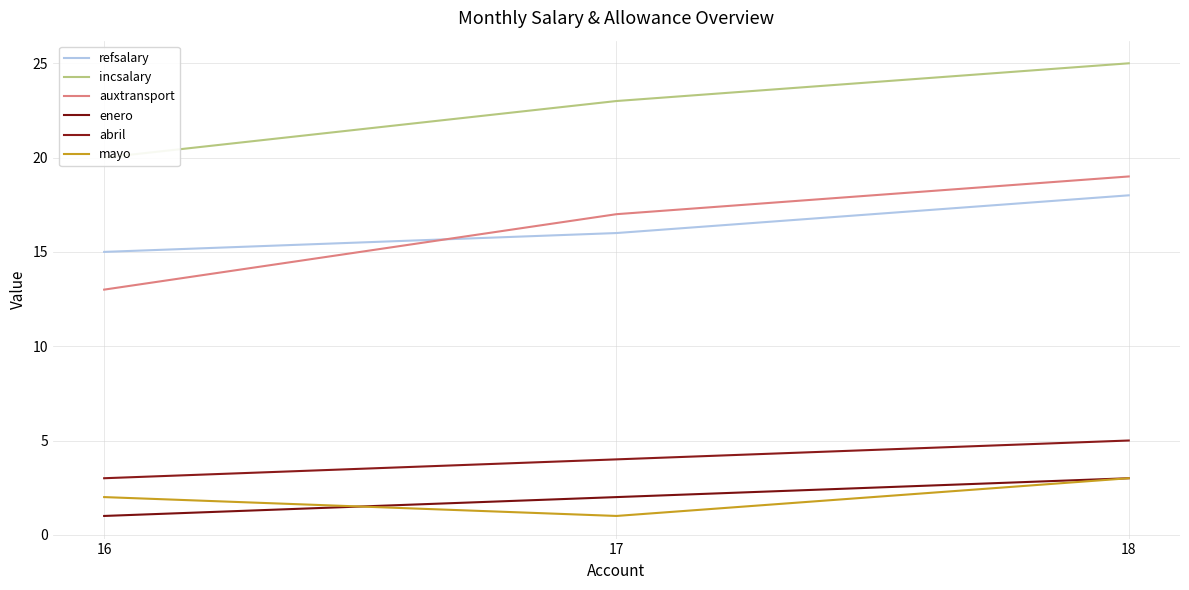

At which label does mayo first exceed 2?

18